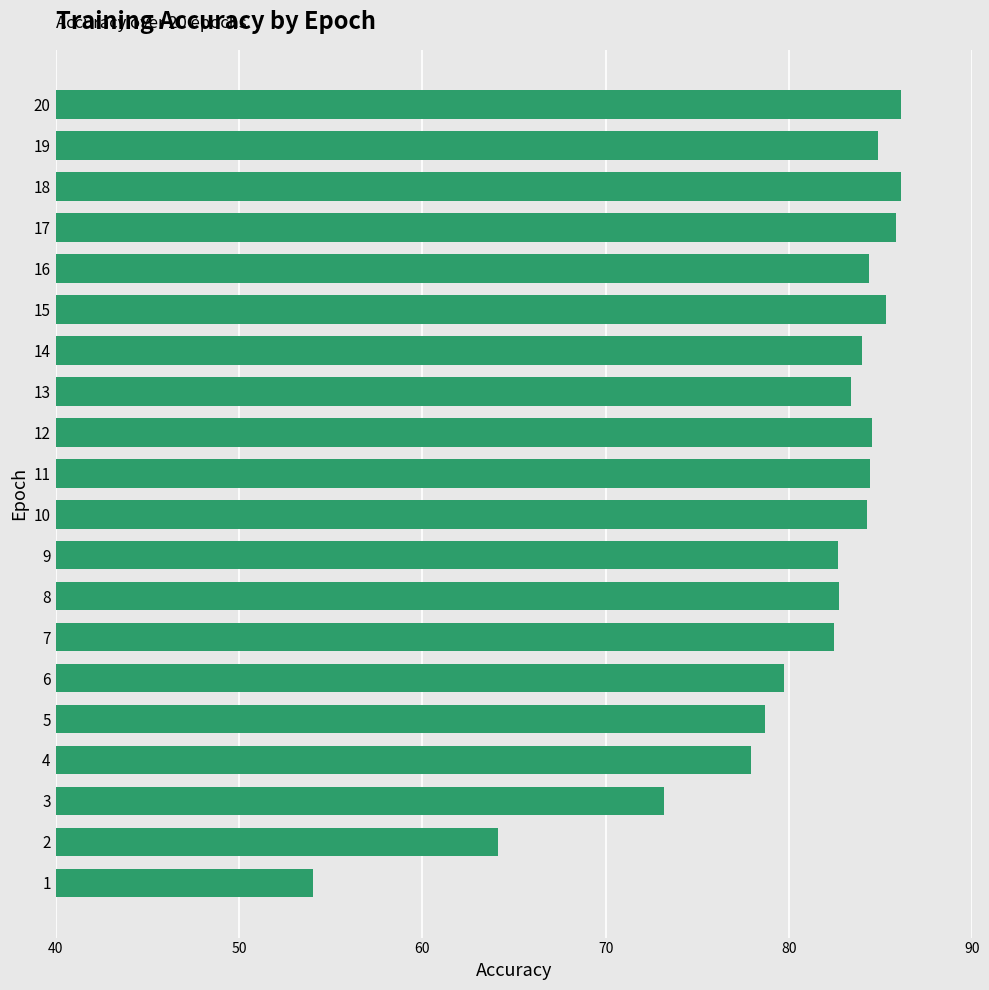

What is the minimum value shown in the chart?

54.0